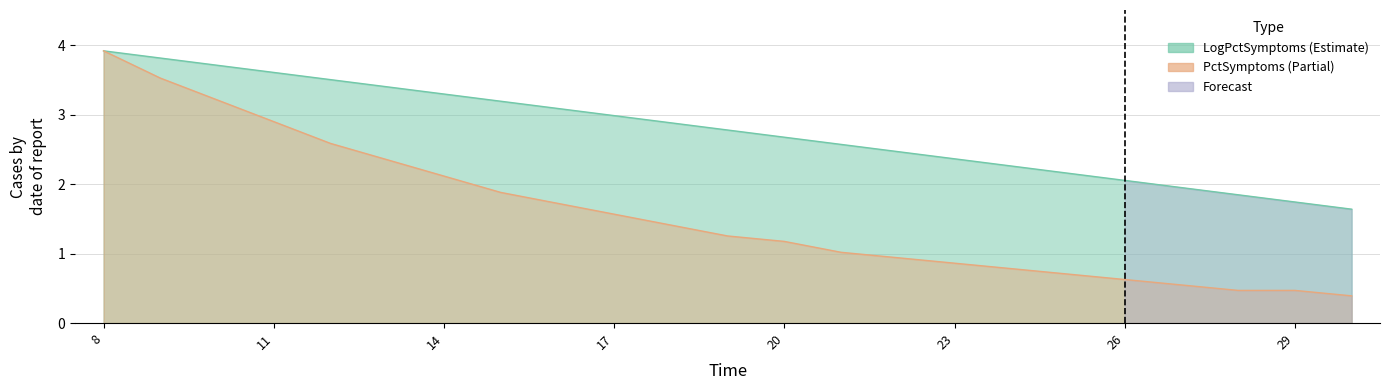

At 21, list the series in order from largest to smallest.

LogPctSymptoms, PctSymptoms